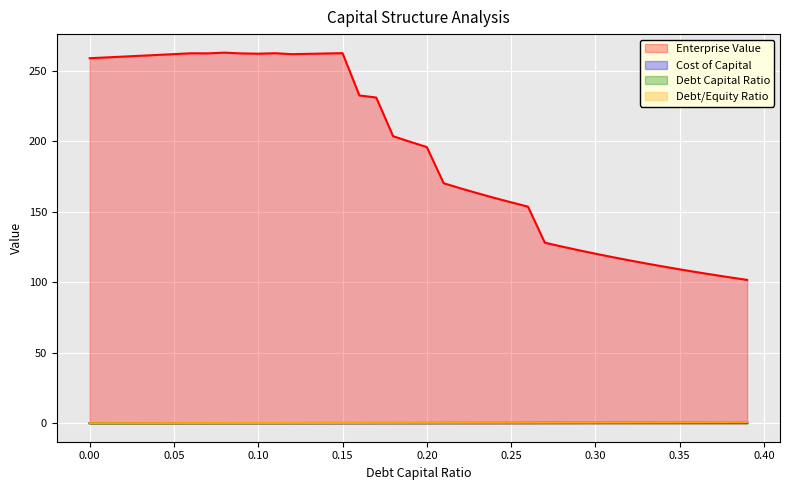

Read the debt_capital value at 0.19.

0.2